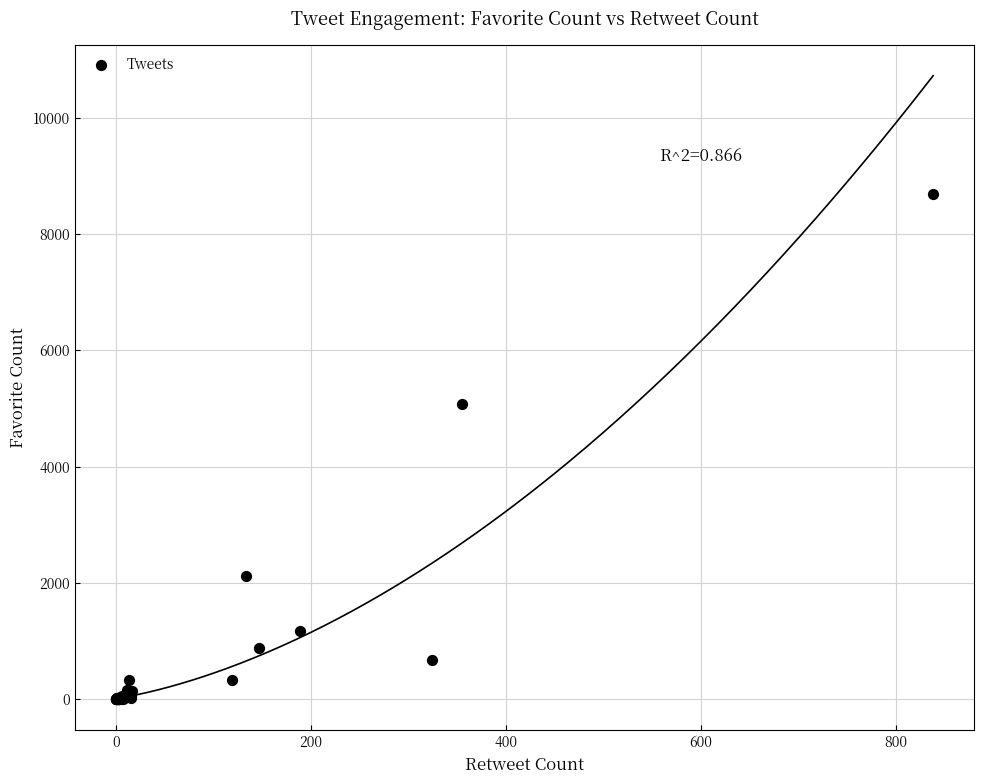

What Y value in the scatter plot is closest to 4349?

5075